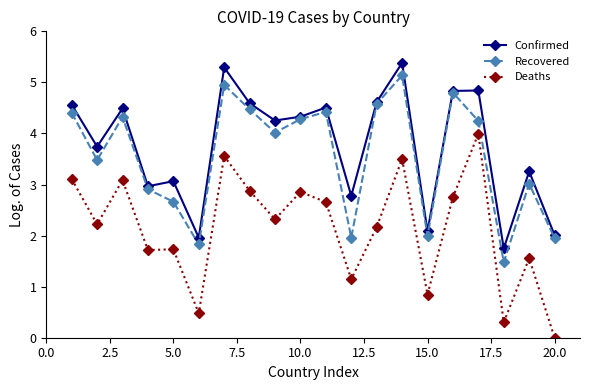

Which series has the largest range (max minus min)?

Deaths